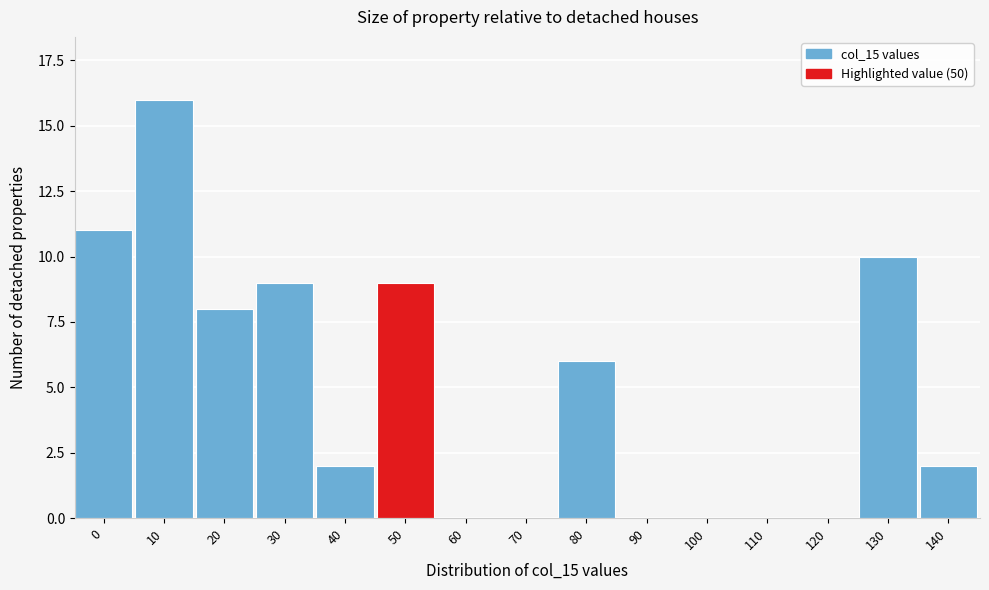

Reading left to right, transcribe all the data shown in this chart.

0=11	10=16	20=8	30=9	40=2	50=9	60=0	70=0	80=6	90=0	100=0	110=0	120=0	130=10	140=2